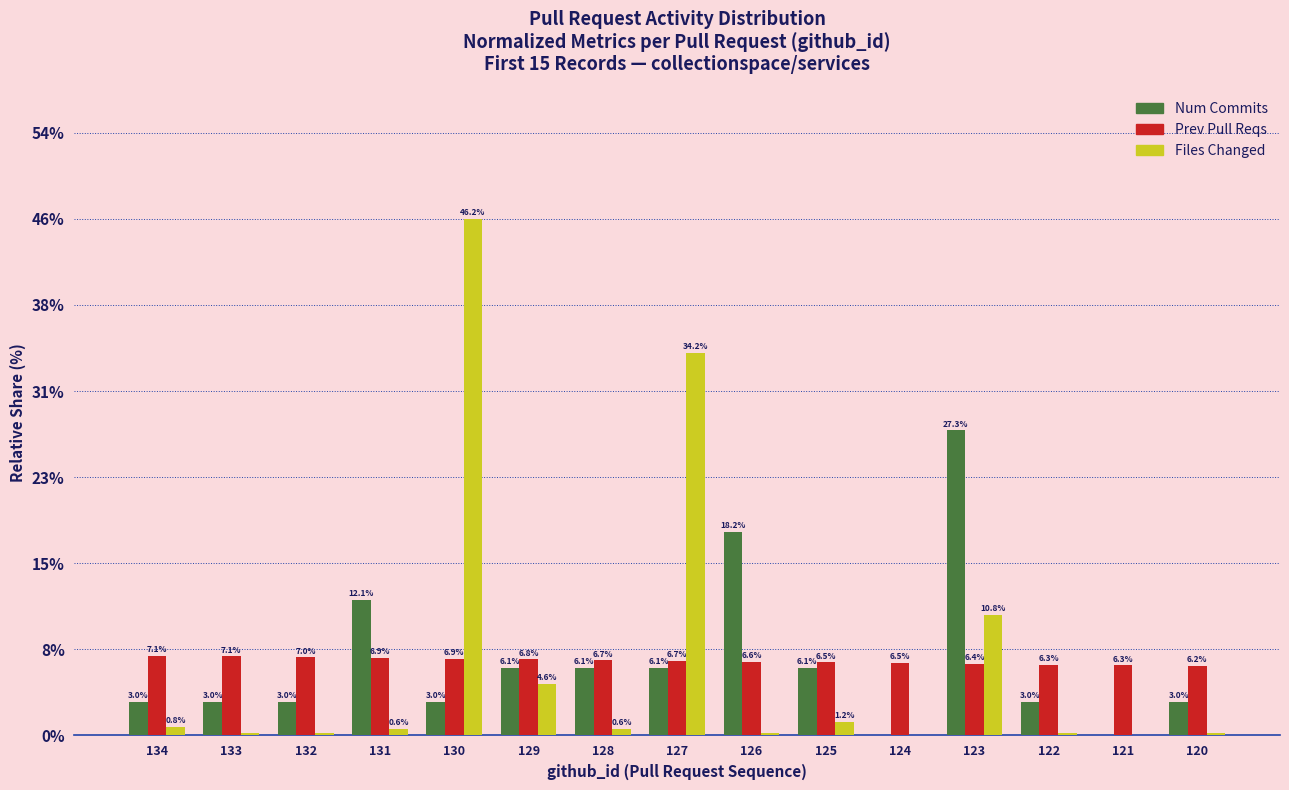

How many series are shown in this chart?

3